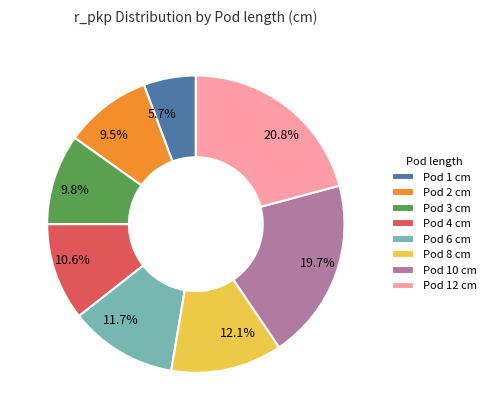

Approximately how many times larger is the value at 5.7% compared to 20.8%?

0.3